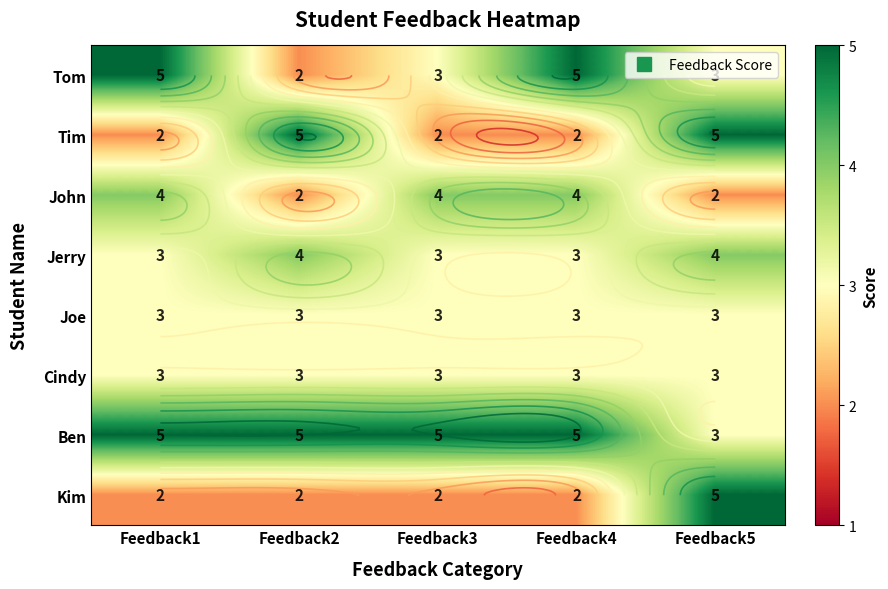

Rank the series at Feedback3 from lowest to highest value.

Tim, Kim, Tom, Jerry, Joe, Cindy, John, Ben